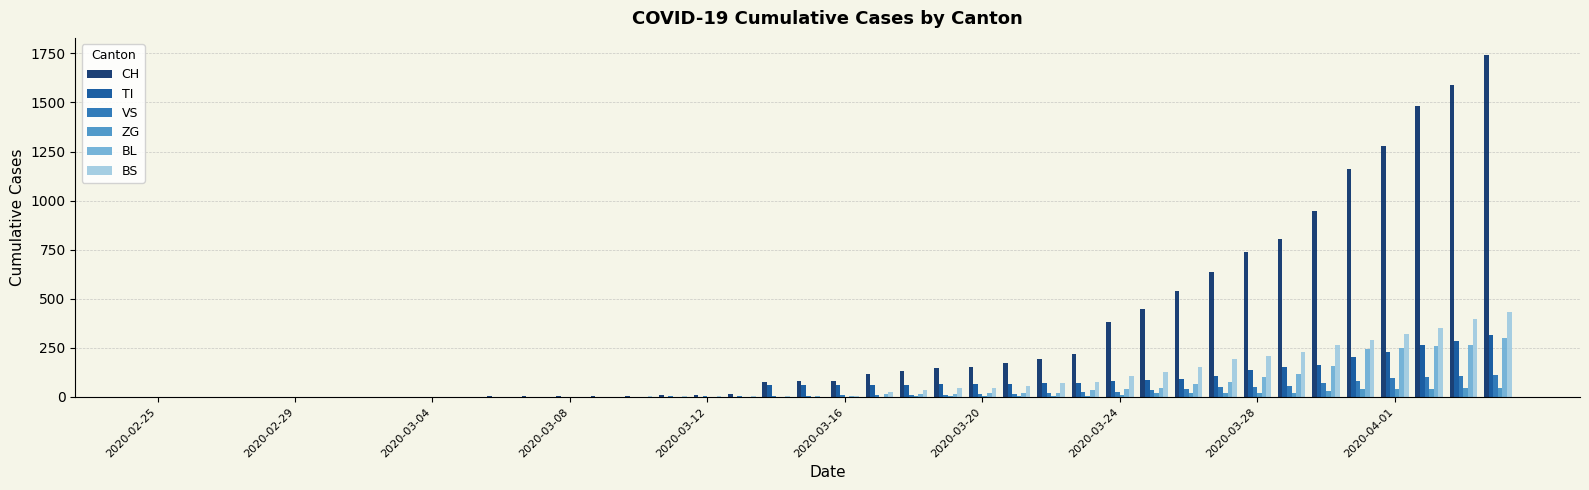

What is the maximum value shown in the chart?

1742